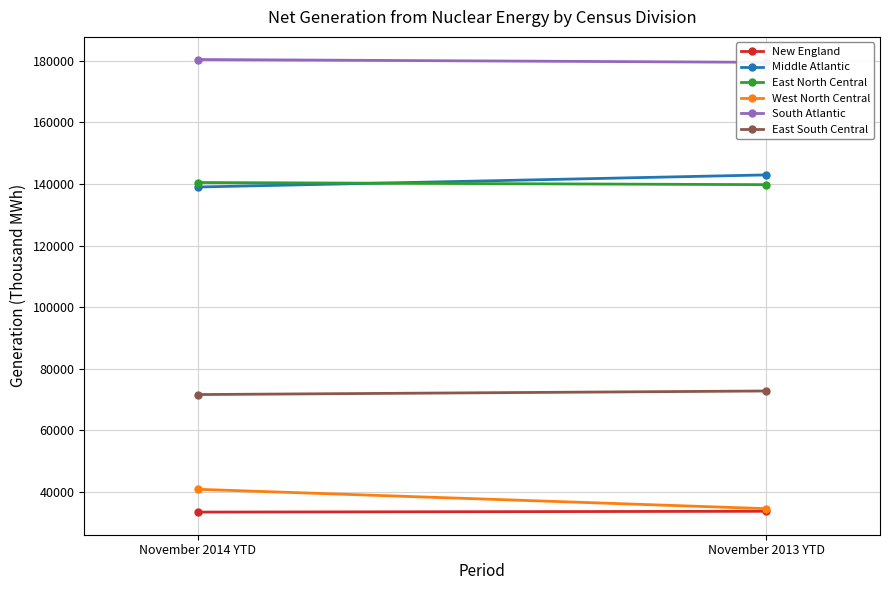

Count the New England values in the range 33520 to 33784.

2